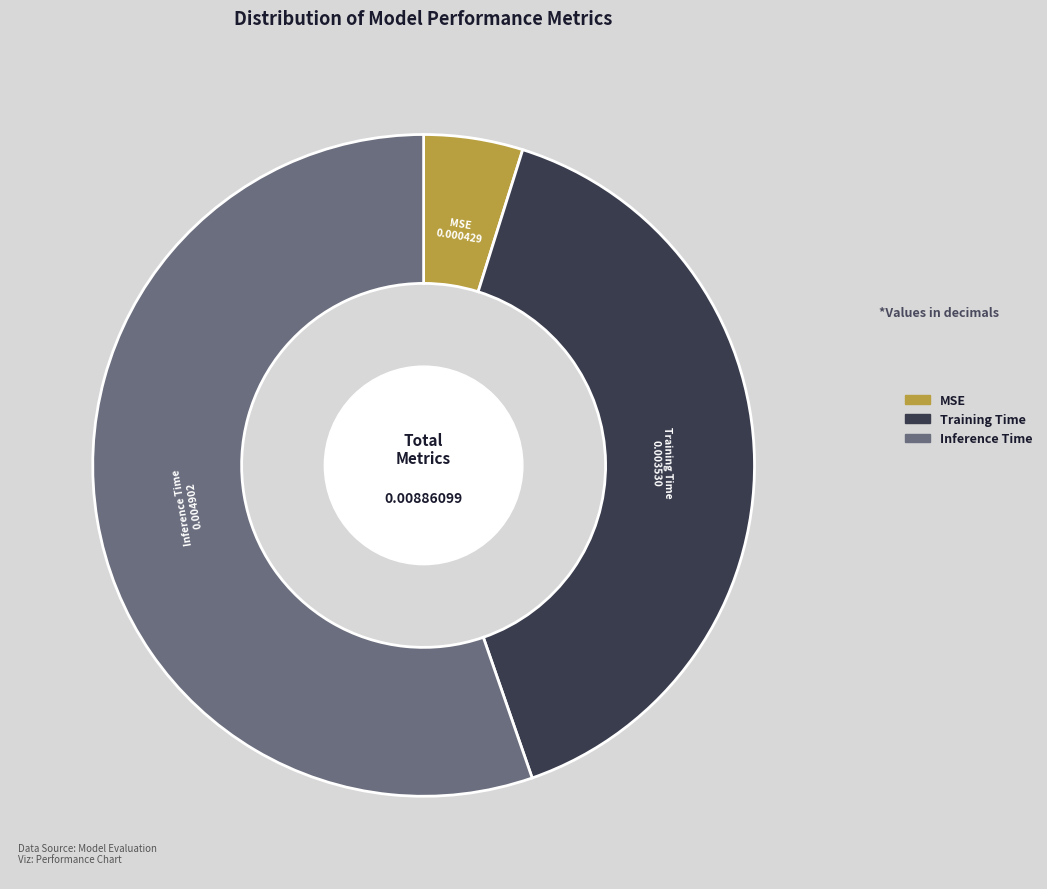

What is the largest slice in the pie chart?

Inference Time